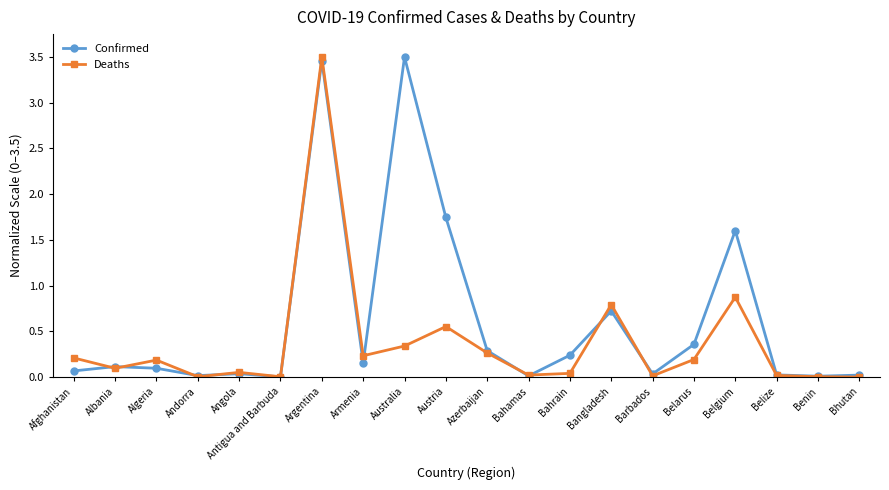

Does the chart display data point markers on the line(s)?

Yes